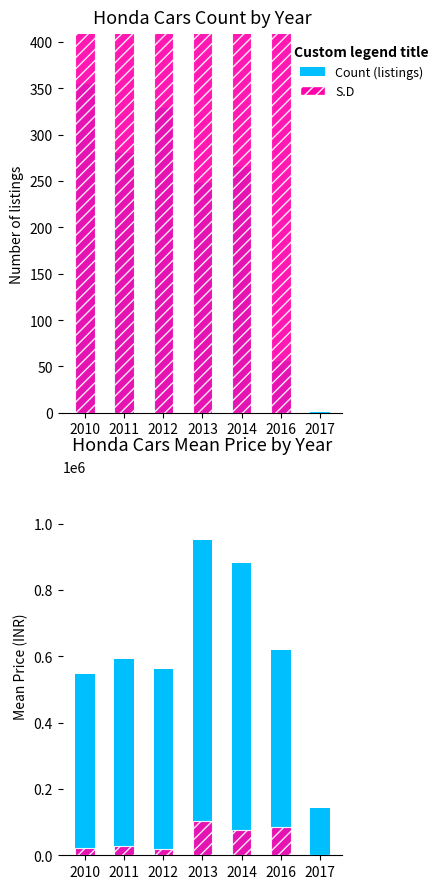

Read the Mean Price value at 2010, to the nearest 100.

545900